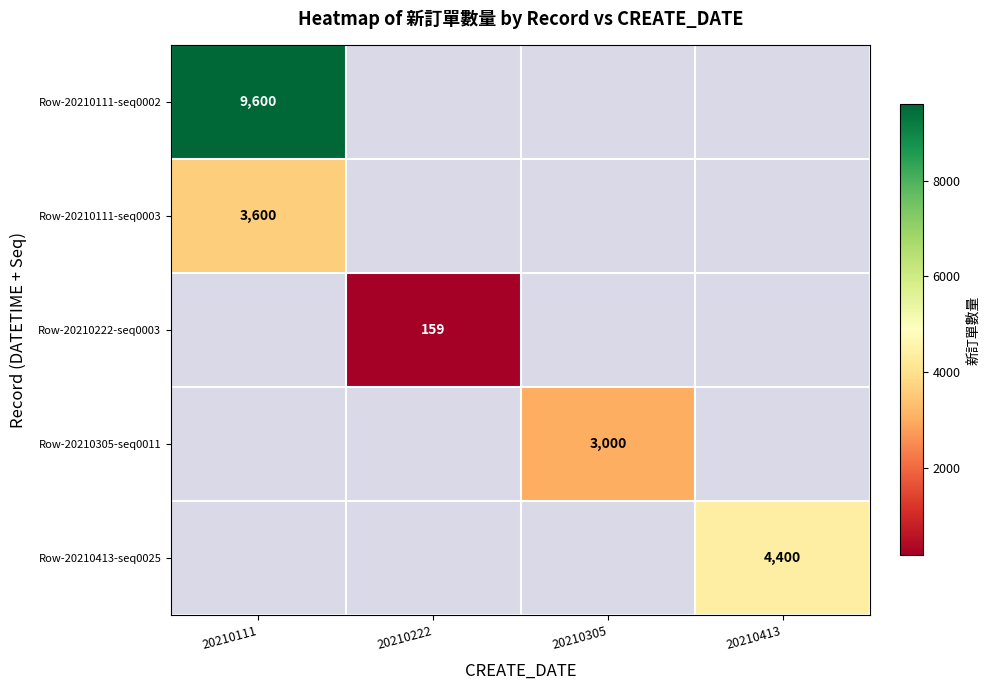

True or false: Row-20210111-seq0003 has a value of 0 at 20210413.

True